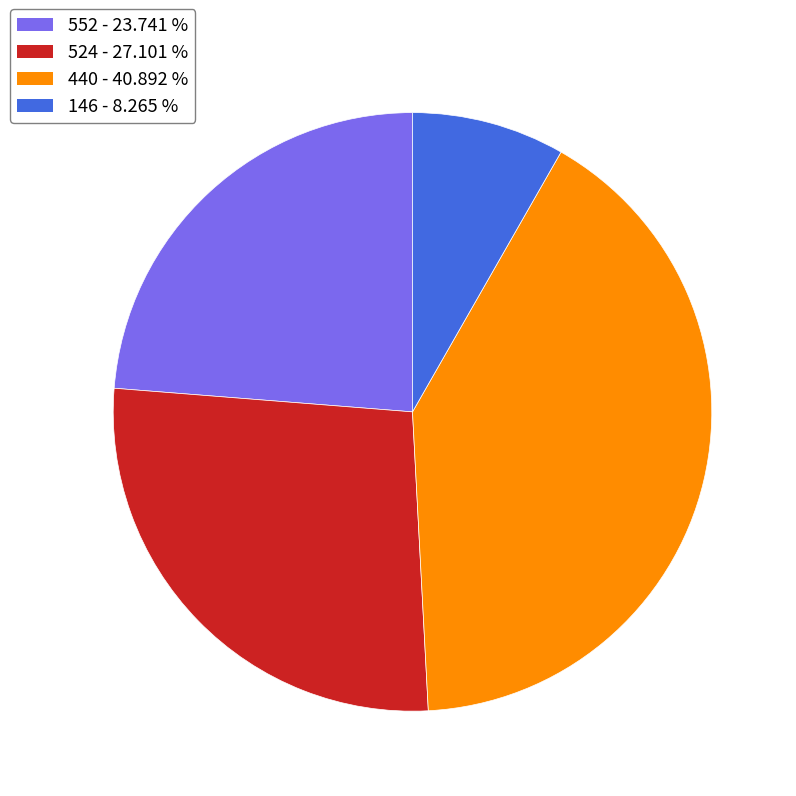

How many slices are in this pie chart?

4